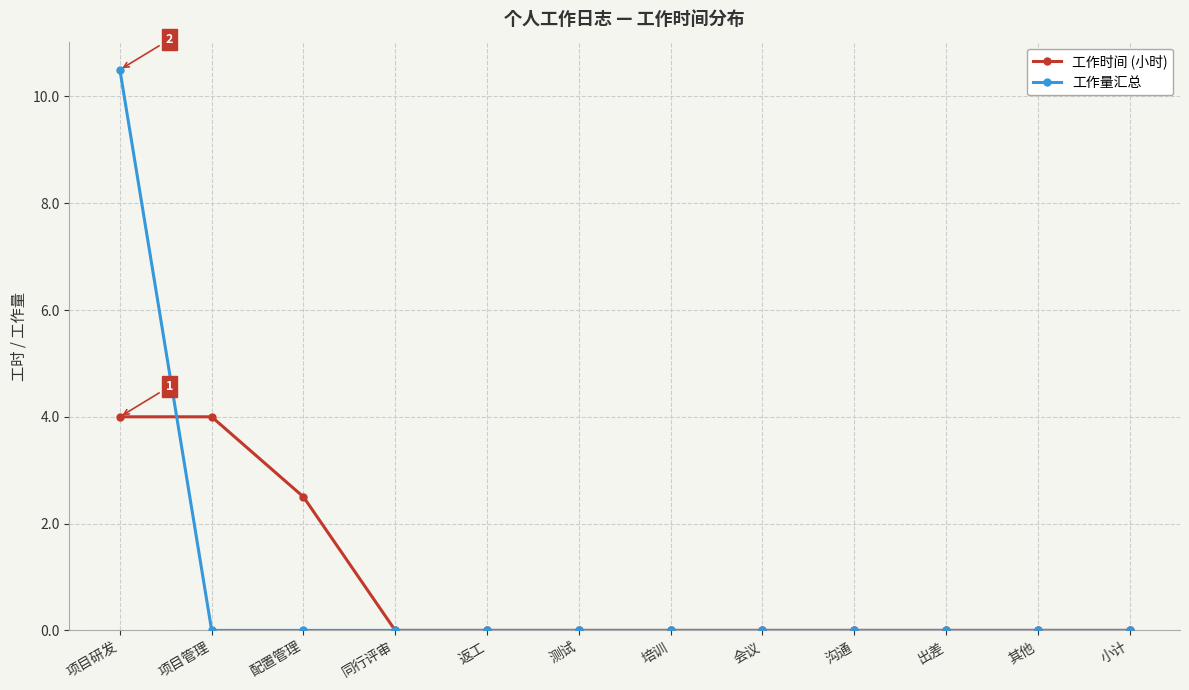

What is the total value across all series at 配置管理?

2.5